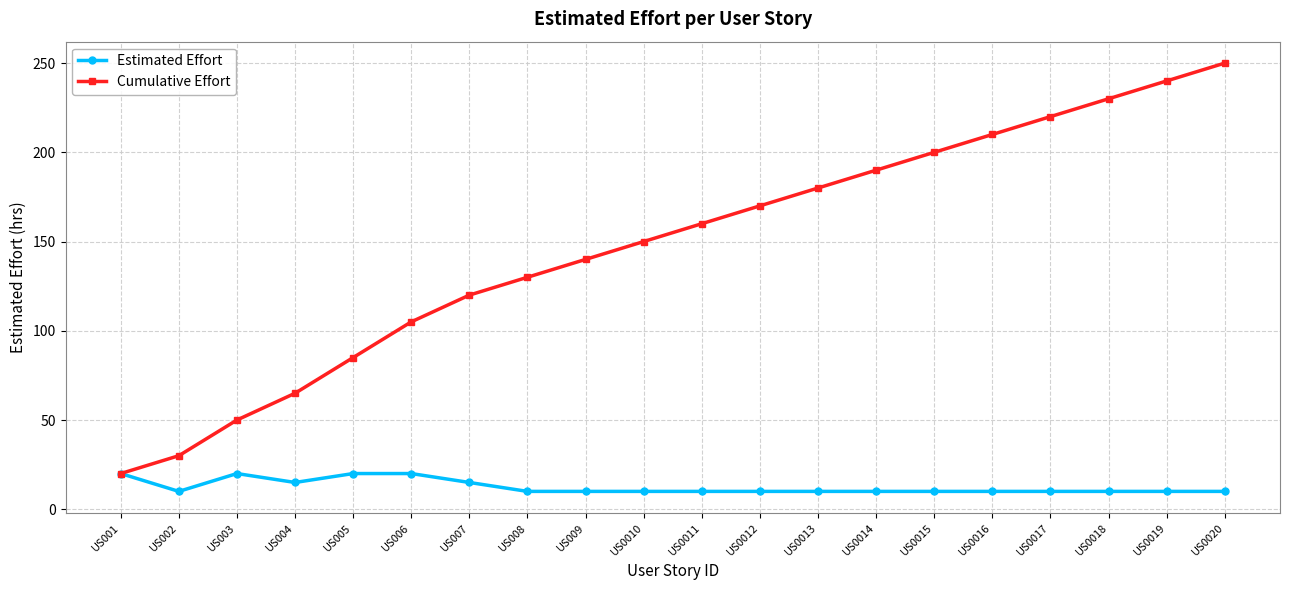

At which category is the sum across all series the highest?

US0020